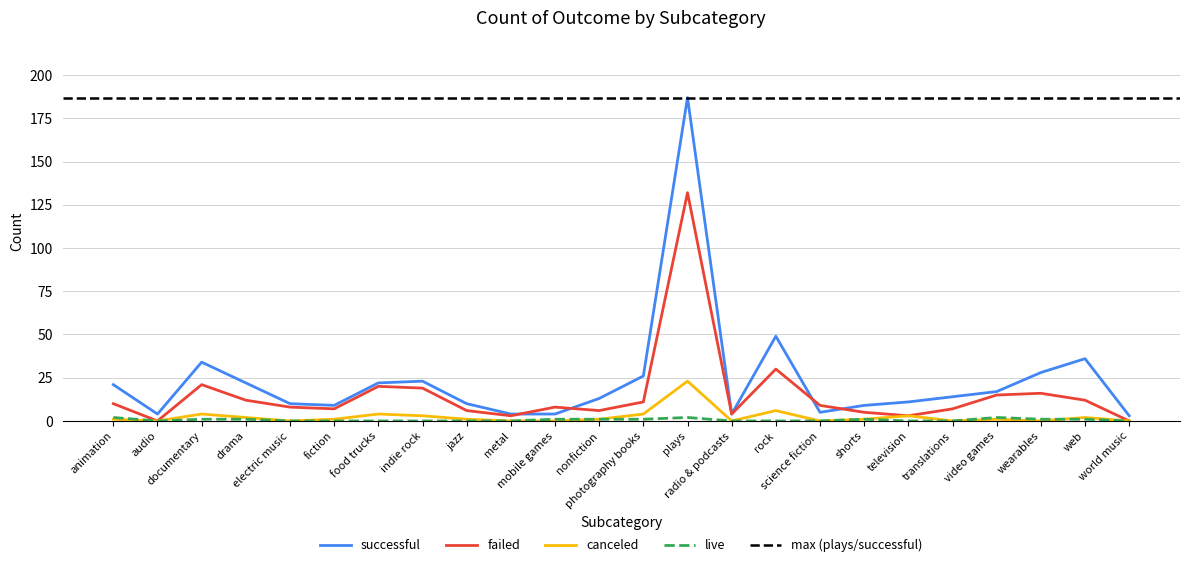

True or false: canceled and failed cross at least once.

False